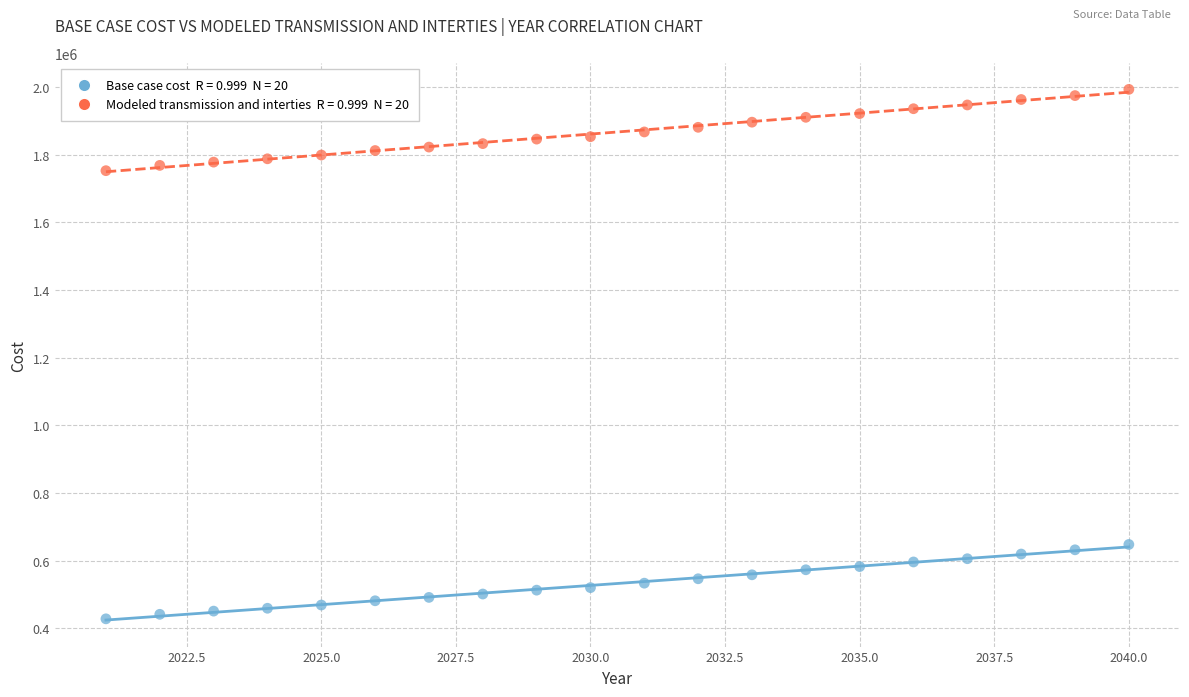

Across all data points, what is the range of Y values (max minus min)?

1564413.2